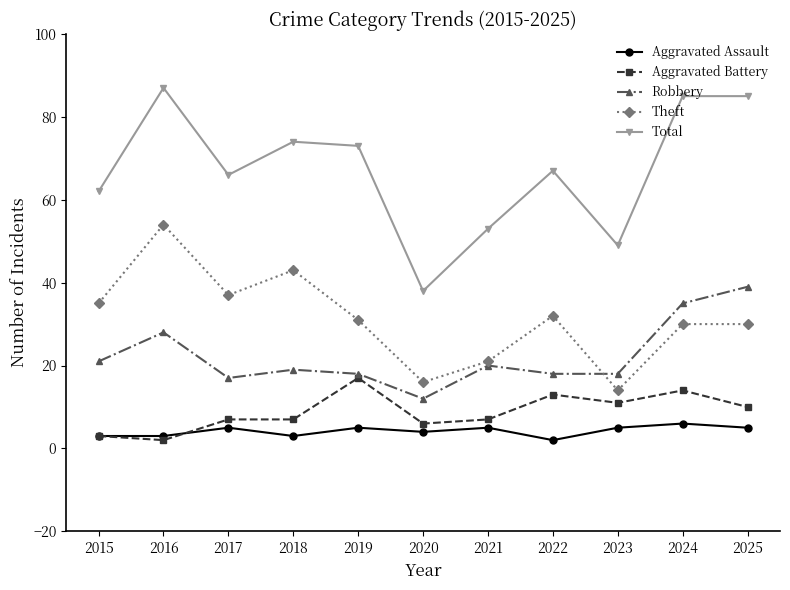

Reading left to right, extract all data points from this chart.

Aggravated Assault: 3	3	5	3	5	4	5	2	5	6	5
Aggravated Battery: 3	2	7	7	17	6	7	13	11	14	10
Robbery: 21	28	17	19	18	12	20	18	18	35	39
Theft: 35	54	37	43	31	16	21	32	14	30	30
Total: 62	87	66	74	73	38	53	67	49	85	85